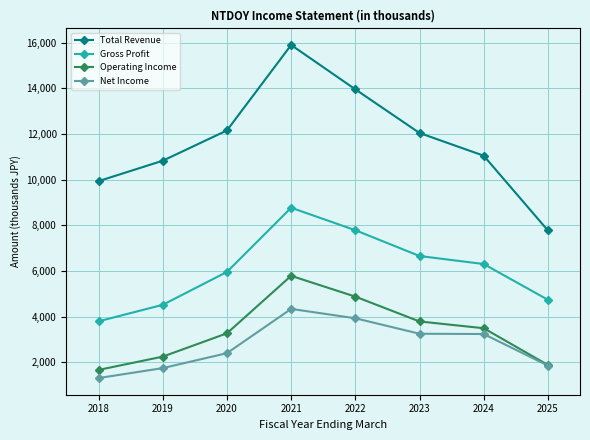

What are all the series names shown in the legend?

Total Revenue, Gross Profit, Operating Income, Net Income